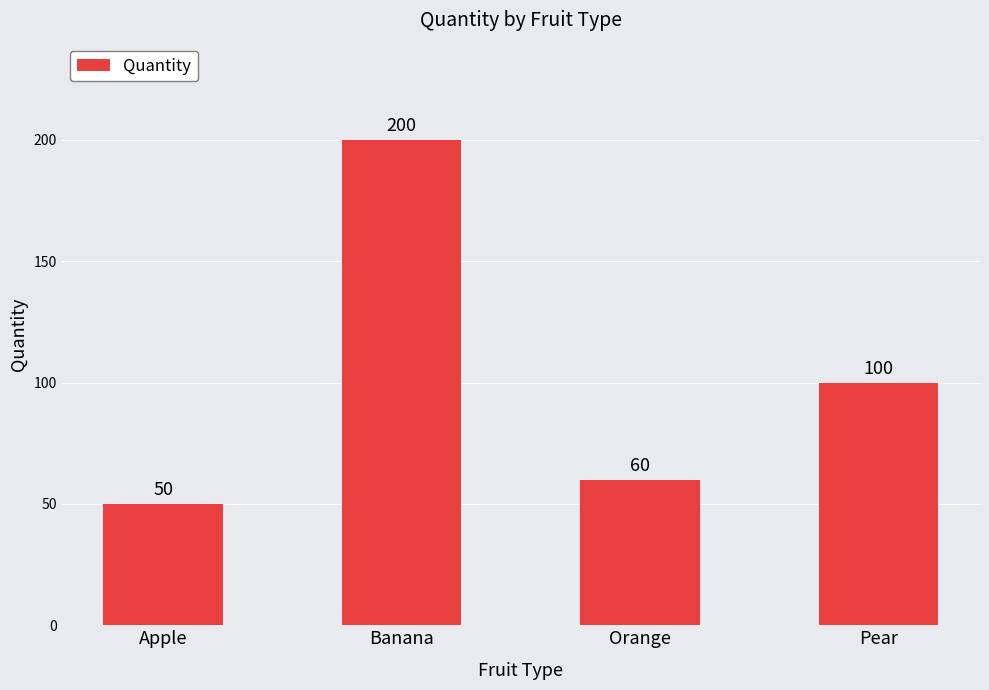

What is the value of the 4th bar from the left?

100